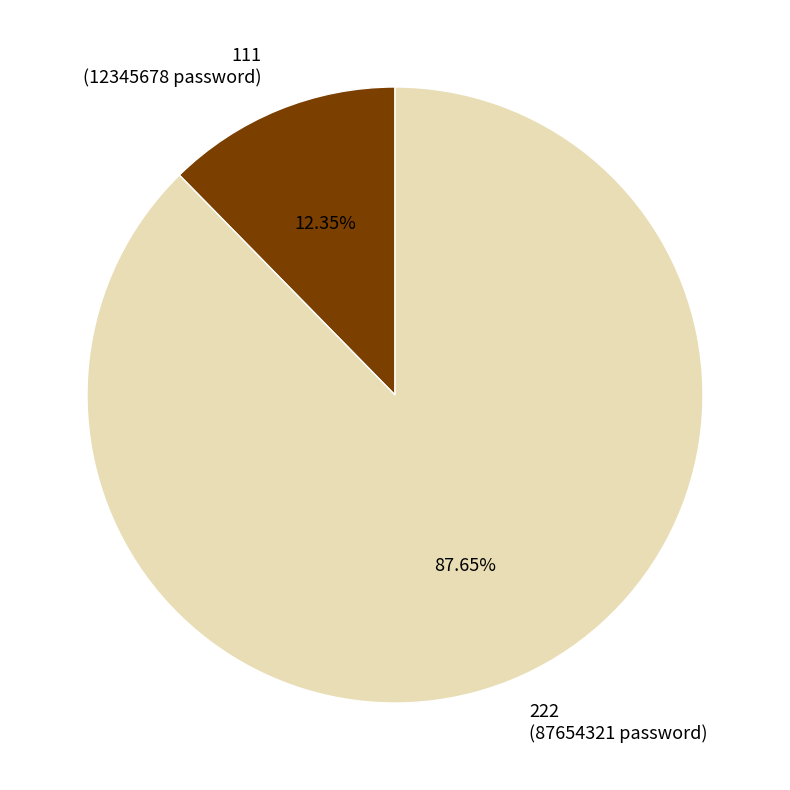

True or false: 222 accounts for 88% of the total.

True